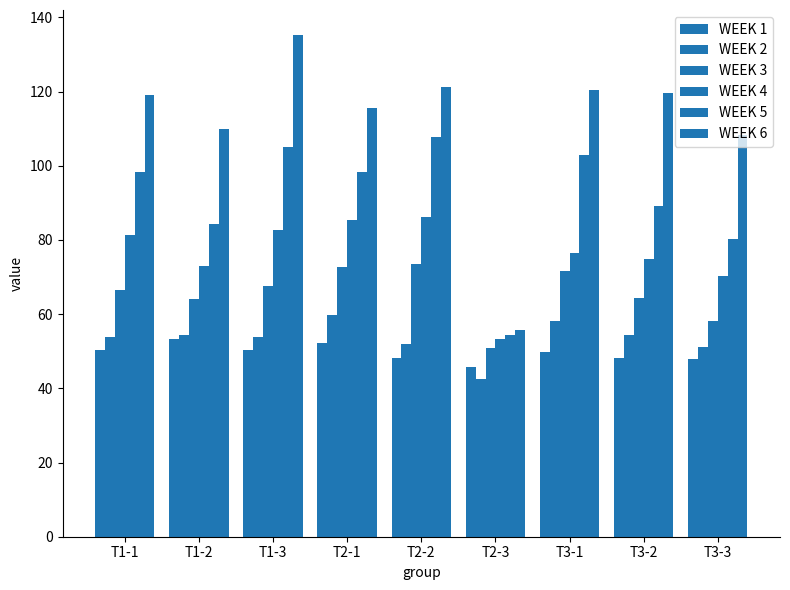

At which label does WEEK 2 first exceed 53?

T1-1